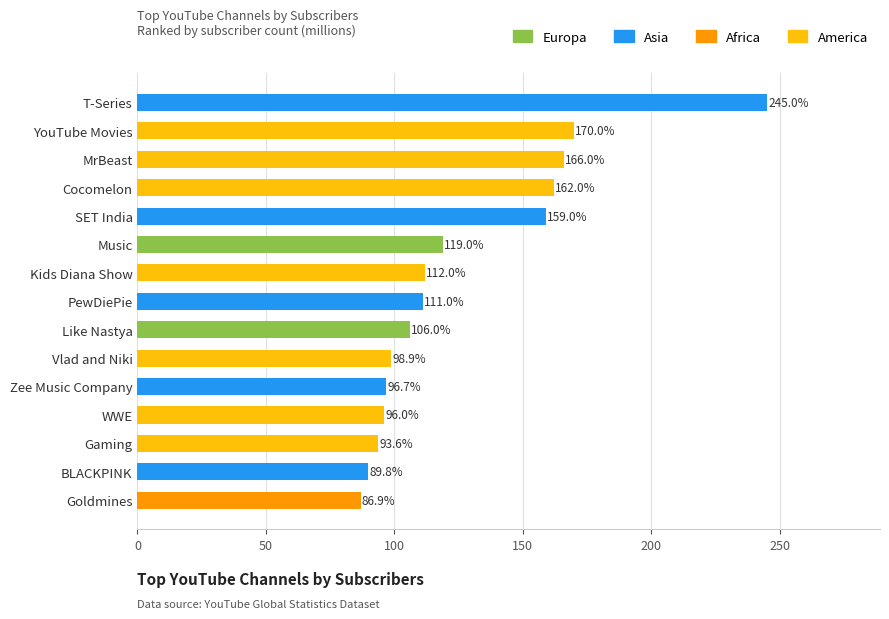

Approximately how many times larger is the value at Vlad and Niki compared to Zee Music Company?

1.0